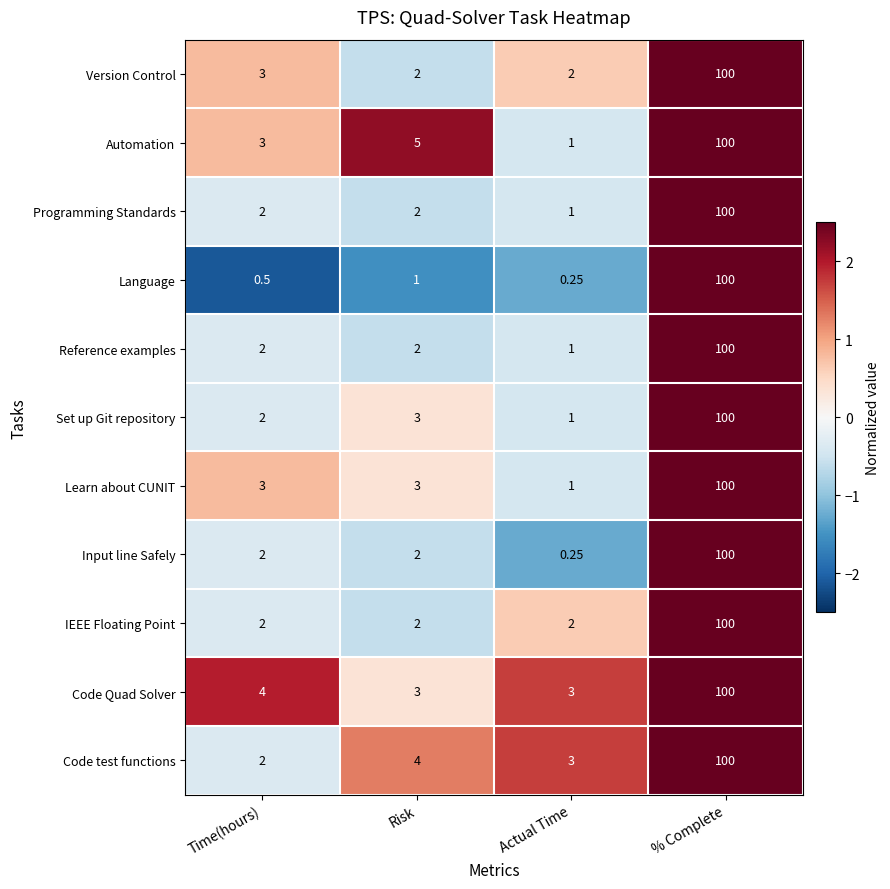

Which category has the highest value across all series?

% Complete